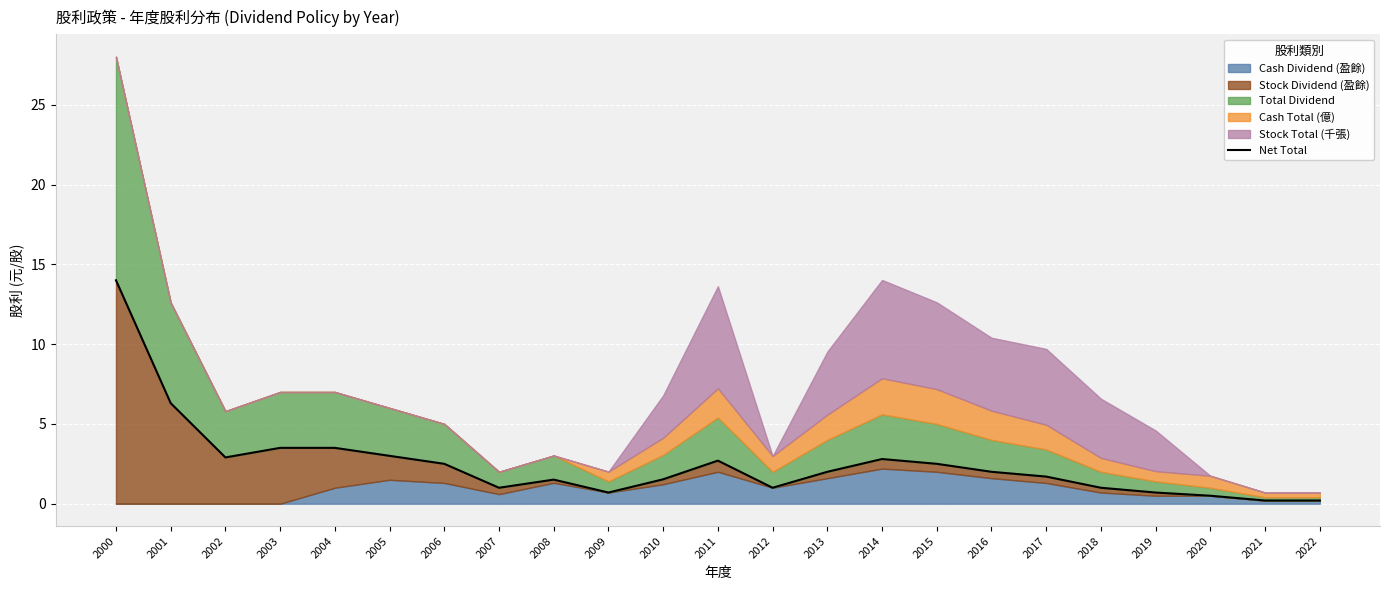

Reading right to left, list all the values displayed in this chart.

2022=0.2	2021=0.2	2020=0.5	2019=0.7	2018=1.0	2017=1.7	2016=2.0	2015=2.5	2014=2.8	2013=2.0	2012=1.0	2011=2.7	2010=1.5	2009=0.7	2008=1.5	2007=1.0	2006=2.5	2005=3.0	2004=3.5	2003=3.5	2002=2.9	2001=6.3	2000=14.0